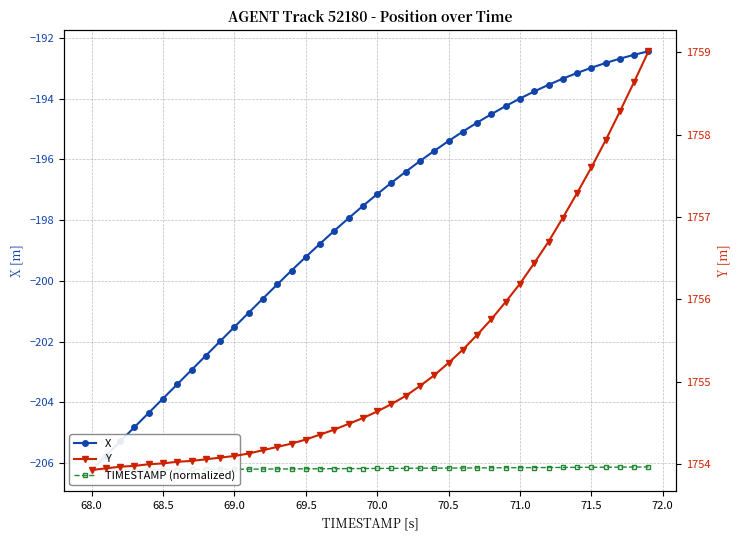

What is the highest value of the X series?

-192.4